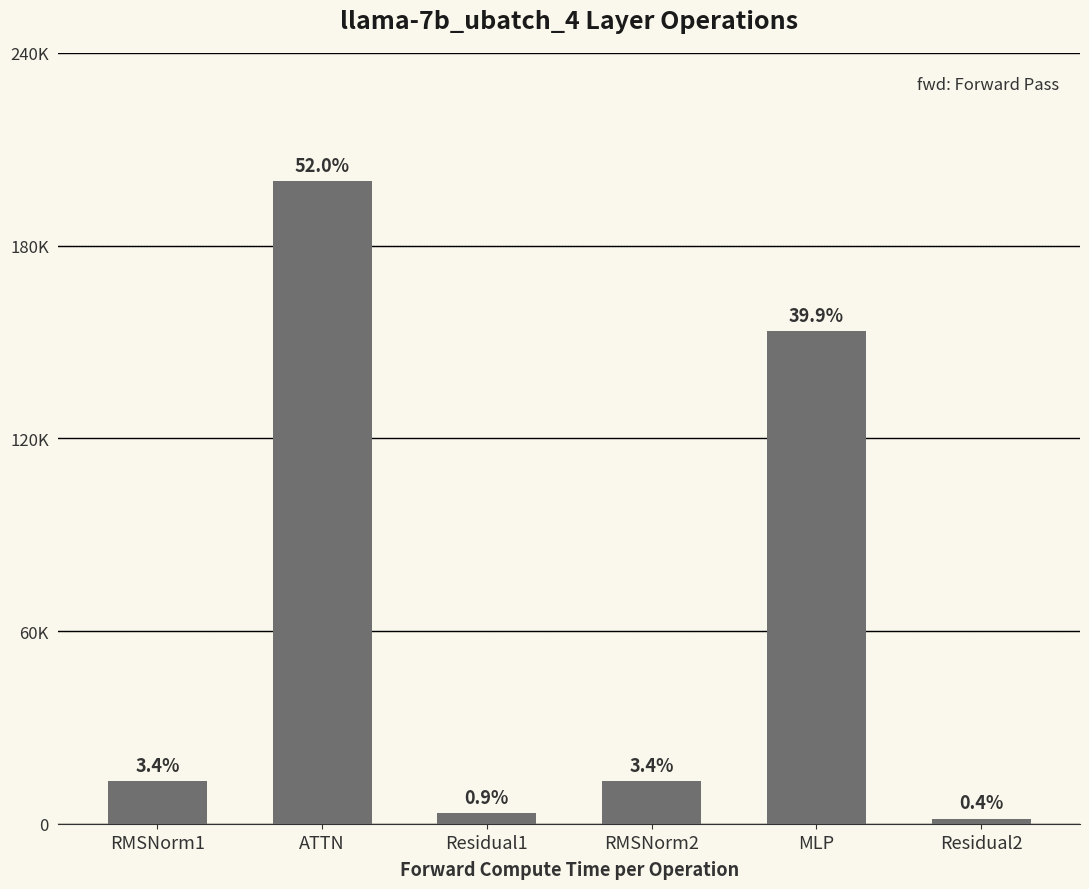

At which label is the value closest to 101236?

MLP